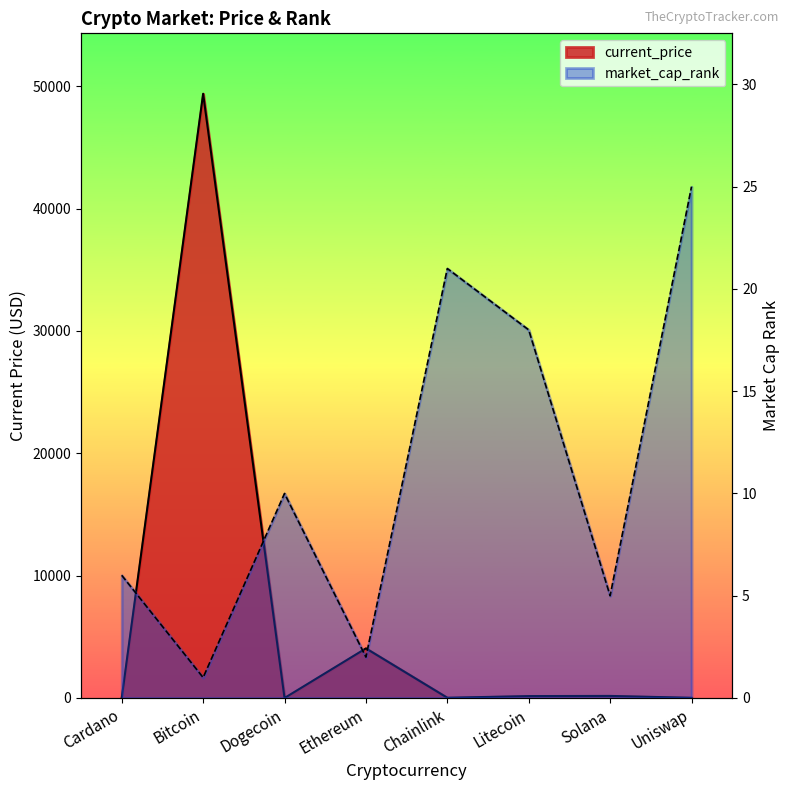

What is the approximate value of current_price at Solana?

169.7